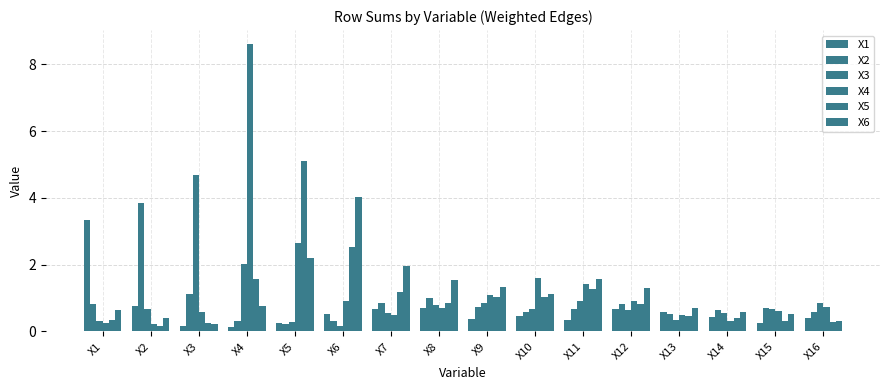

Which series has the largest total across all categories?

X4